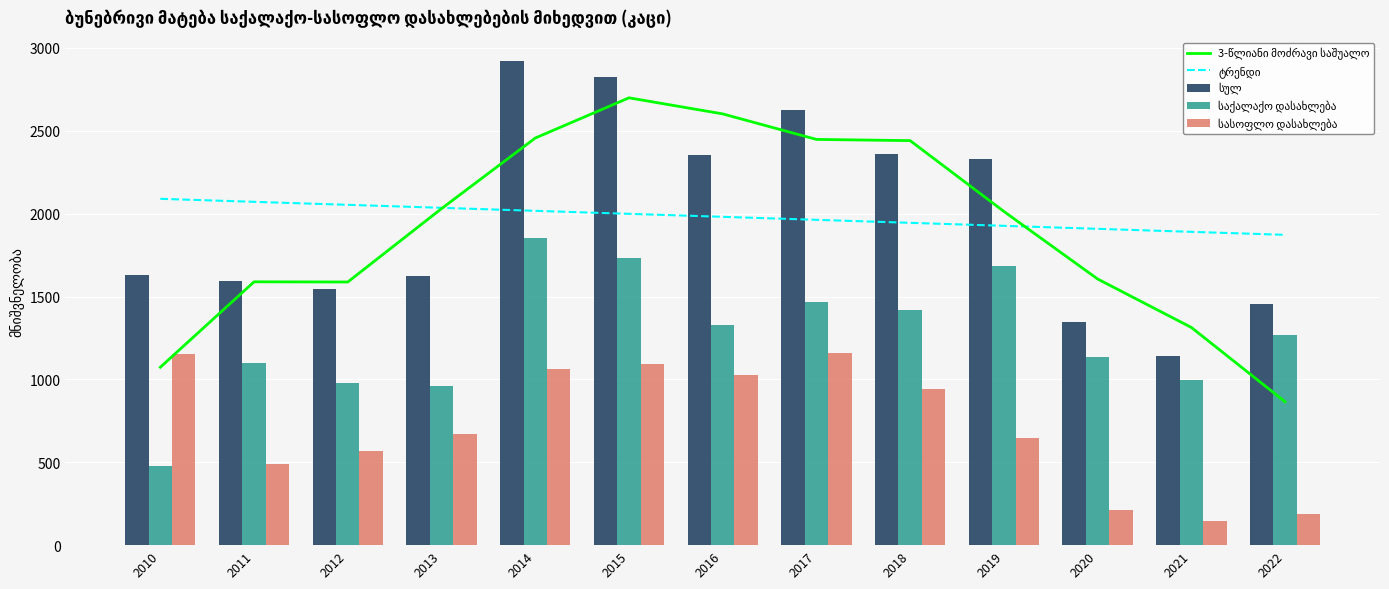

Reading left to right, what are all the values shown in this chart?

3-წლიანი მოძრავი საშუალო: 2010=1073.7	2011=1589.0	2012=1588.0	2013=2030.7	2014=2456.7	2015=2699.3	2016=2602.3	2017=2448.3	2018=2441.0	2019=2013.7	2020=1606.0	2021=1313.7	2022=865.0
ტრენდი: 2010=2089.9	2011=2071.8	2012=2053.7	2013=2035.6	2014=2017.5	2015=1999.3	2016=1981.2	2017=1963.1	2018=1945.0	2019=1926.9	2020=1908.8	2021=1890.7	2022=1872.6
სულ: 2010=1630.0	2011=1591.0	2012=1546.0	2013=1627.0	2014=2919.0	2015=2824.0	2016=2355.0	2017=2628.0	2018=2362.0	2019=2333.0	2020=1346.0	2021=1139.0	2022=1456.0
საქალაქო დასახლება: 2010=479.0	2011=1099.0	2012=979.0	2013=958.0	2014=1856.0	2015=1731.0	2016=1327.0	2017=1466.0	2018=1419.0	2019=1685.0	2020=1133.0	2021=994.0	2022=1271.0
სასოფლო დასახლება: 2010=1151.0	2011=492.0	2012=567.0	2013=669.0	2014=1063.0	2015=1093.0	2016=1028.0	2017=1162.0	2018=943.0	2019=648.0	2020=213.0	2021=145.0	2022=185.0